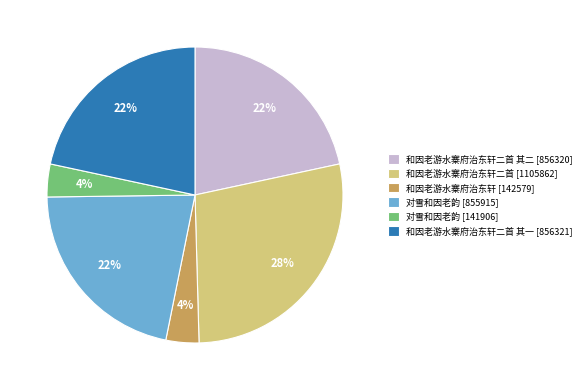

The 和因老游水寨府治东轩二首 其二 [856320] slice represents 13% of the pie. True or false?

False